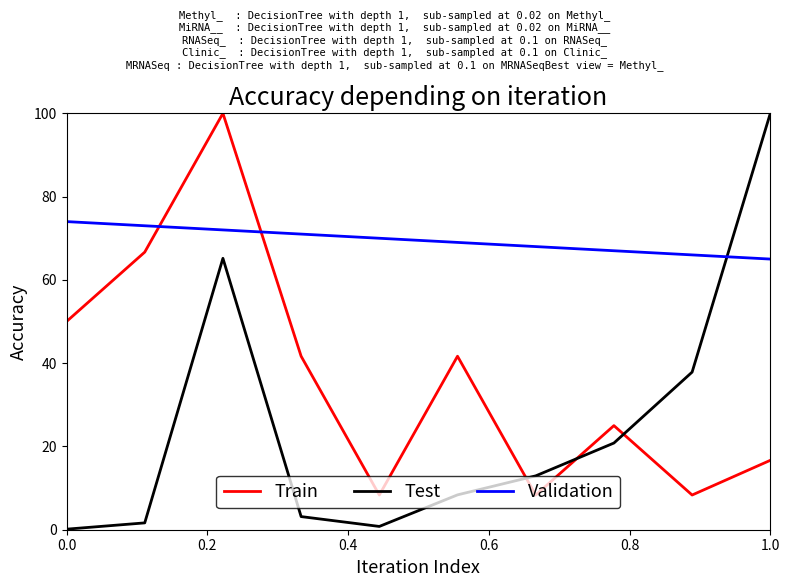

How many lines are shown in the chart?

3